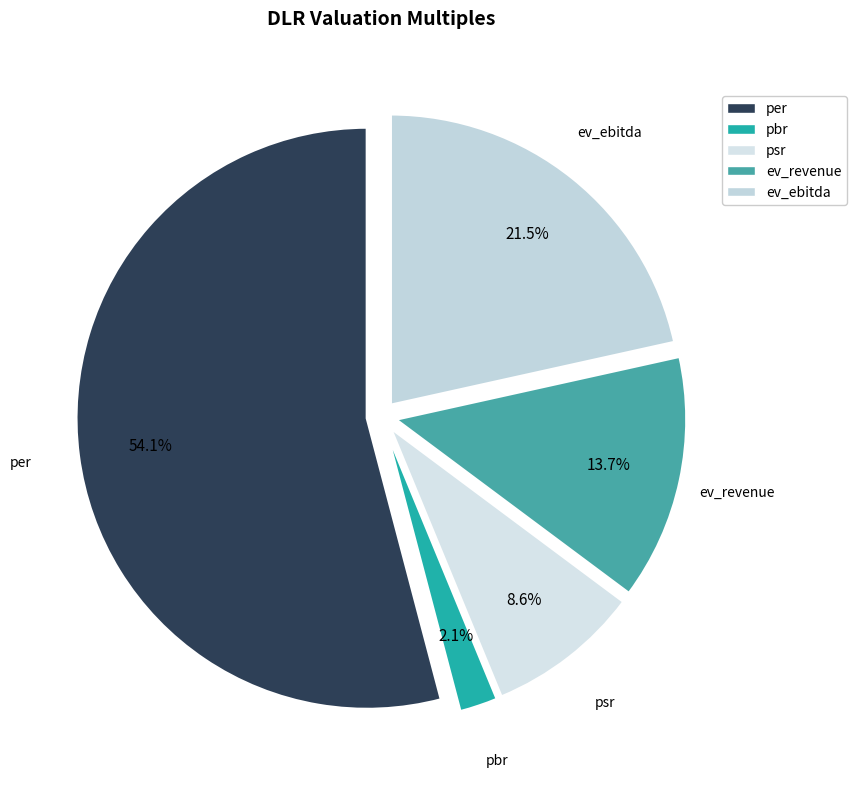

Between ev_revenue and pbr, which is larger?

ev_revenue